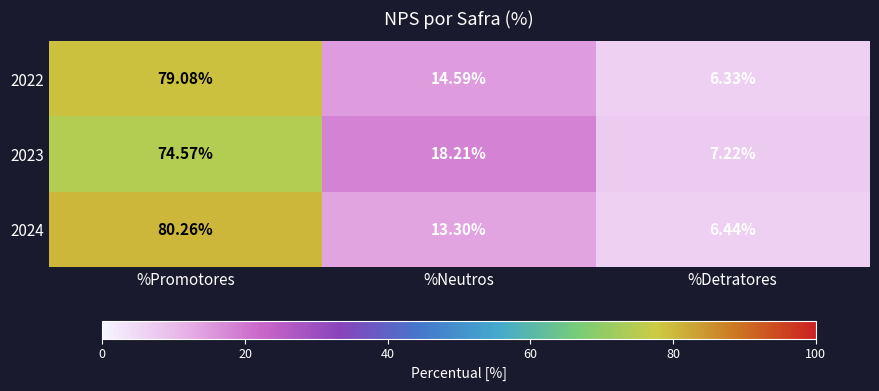

What is the difference between the highest and lowest values at %Detratores?

0.9